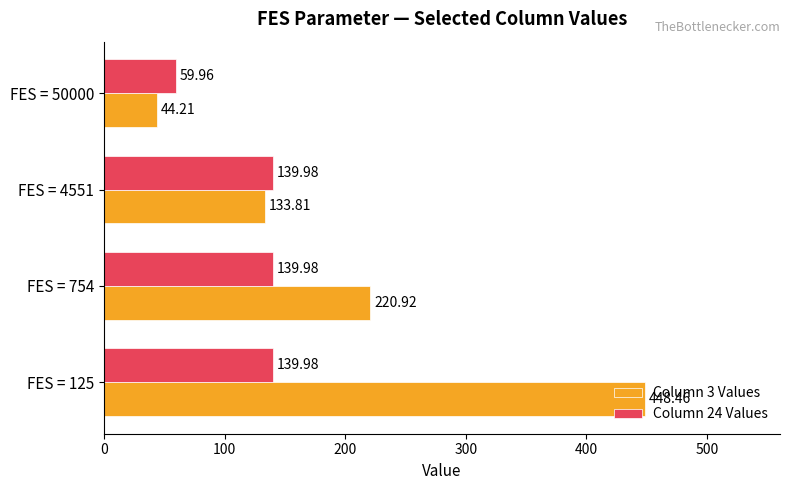

List the series in order of their overall mean, lowest first.

Column 24 Values, Column 3 Values